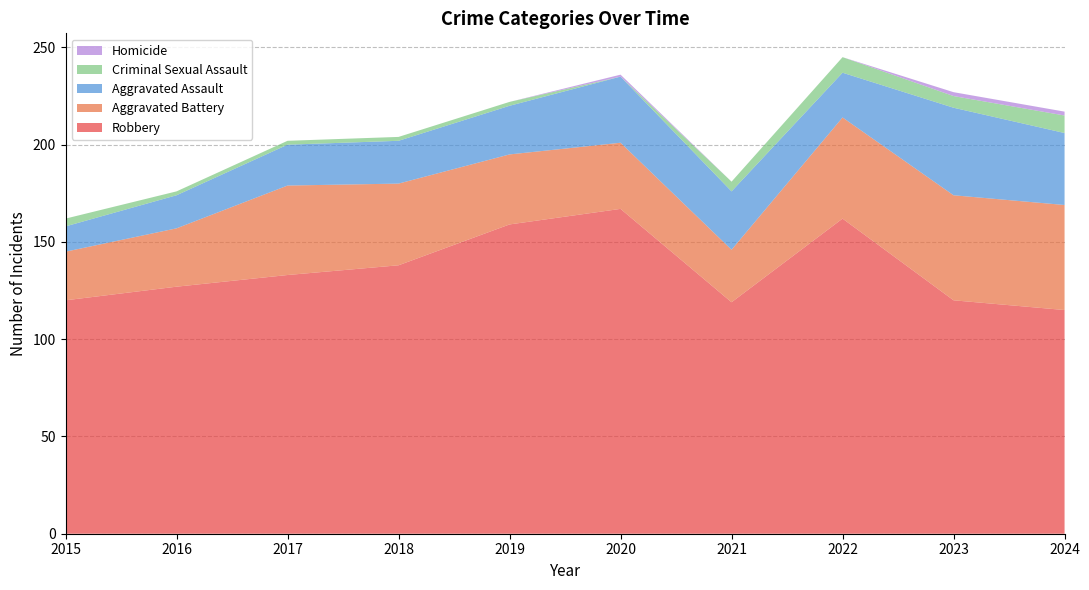

Reading left to right, list all the values displayed in this chart.

Robbery: 2015=120	2016=127	2017=133	2018=138	2019=159	2020=167	2021=119	2022=162	2023=120	2024=115
Aggravated Battery: 2015=25	2016=30	2017=46	2018=42	2019=36	2020=34	2021=27	2022=52	2023=54	2024=54
Aggravated Assault: 2015=13	2016=17	2017=21	2018=22	2019=25	2020=34	2021=30	2022=23	2023=45	2024=37
Criminal Sexual Assault: 2015=4	2016=2	2017=2	2018=2	2019=2	2020=0	2021=5	2022=8	2023=6	2024=9
Homicide: 2015=0	2016=0	2017=0	2018=0	2019=0	2020=1	2021=0	2022=0	2023=2	2024=2